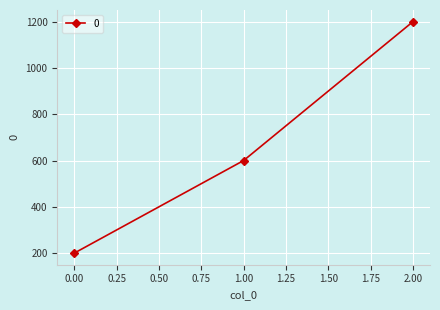

Is it true that the value at 0.00 is 200?

True